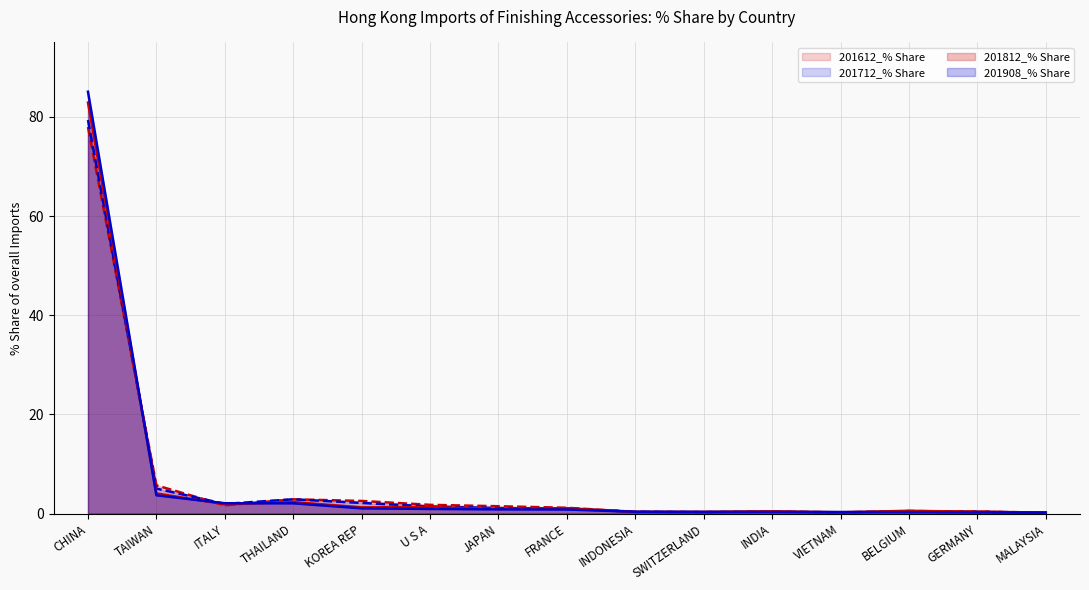

What is the difference between the highest and lowest values at BELGIUM?

0.3